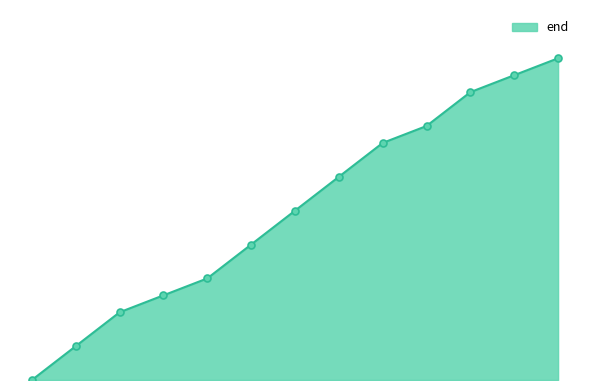

Is this an area chart (filled region under the line)?

Yes